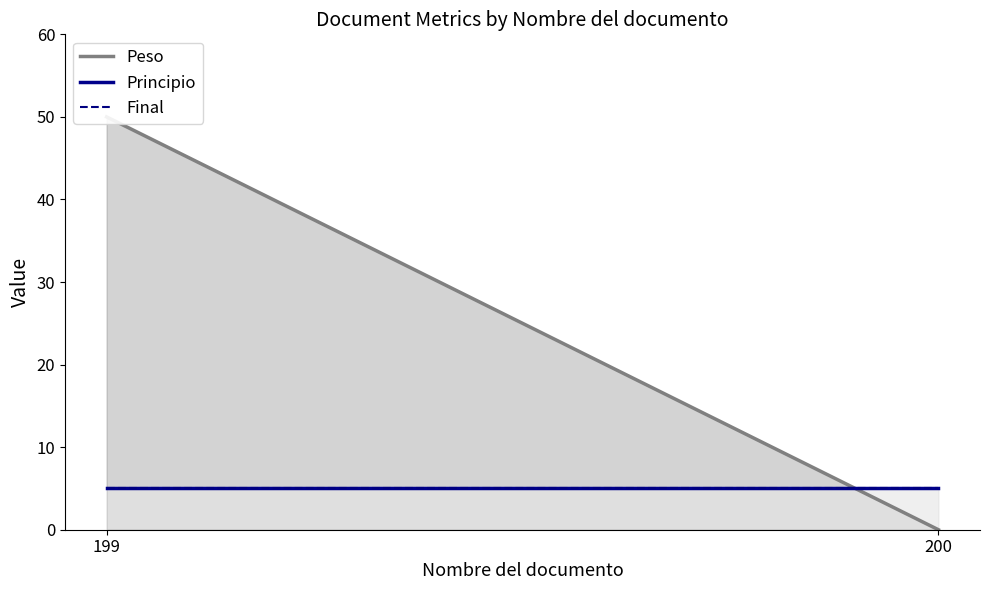

Is it true that Principio equals 3 at 200?

False